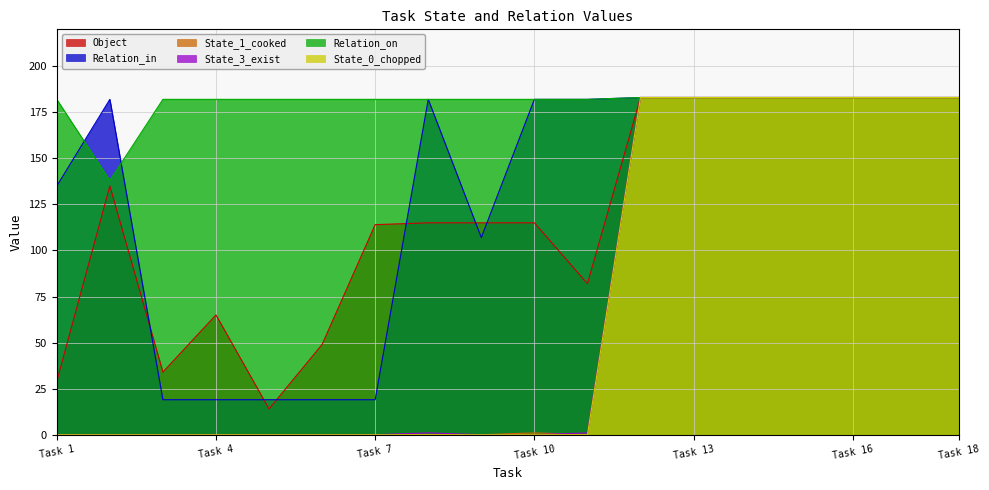

What value does the State_3_exist series have at Task 18, to the nearest 5?

185